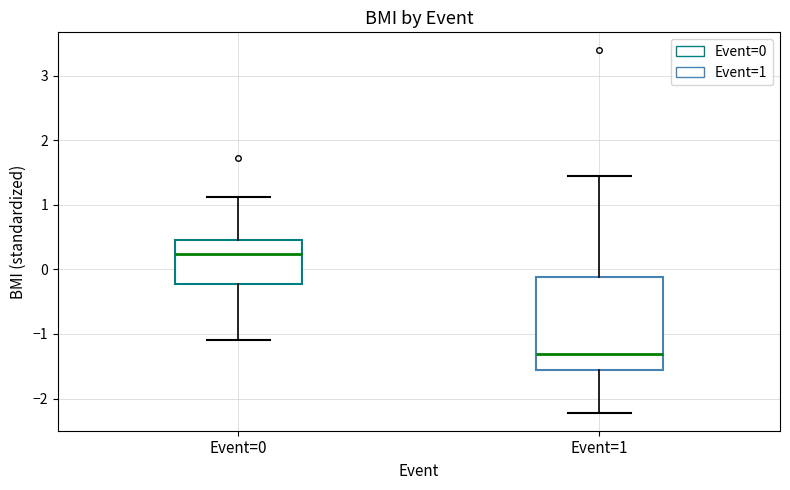

Comparing the boxes themselves (not the whiskers), which one is the tallest?

Event=1